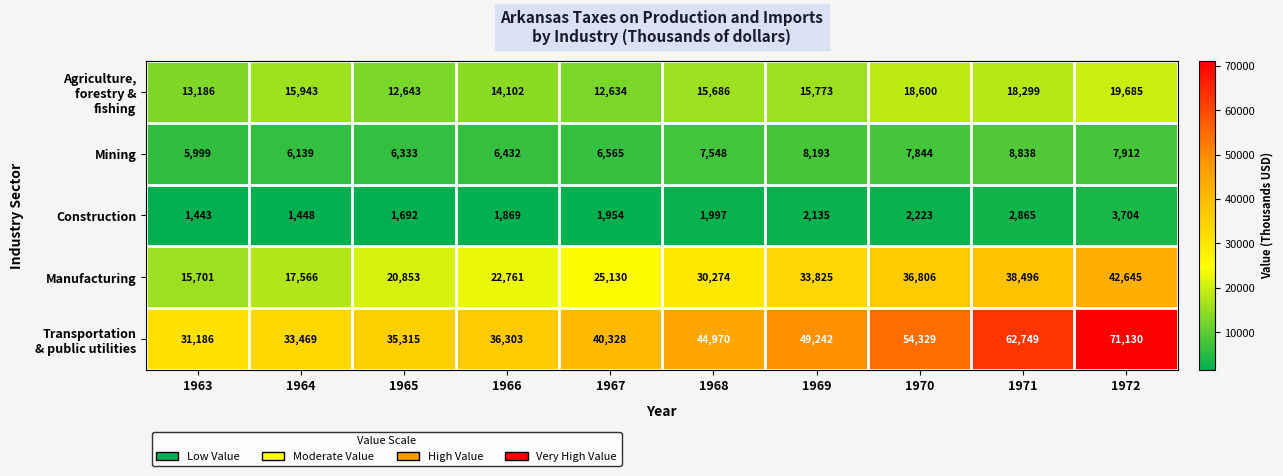

At which category is the sum across all series the highest?

1972